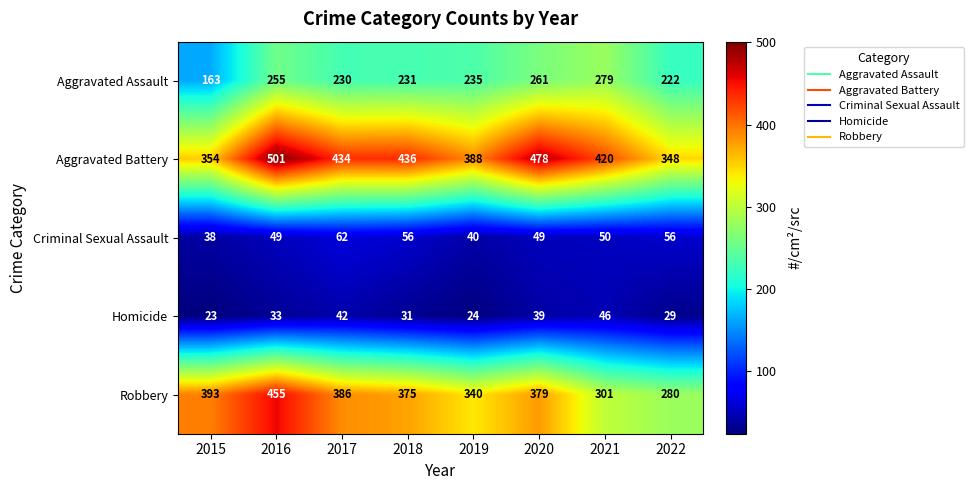

What is the difference between the Criminal Sexual Assault values at 2019 and 2017?

22